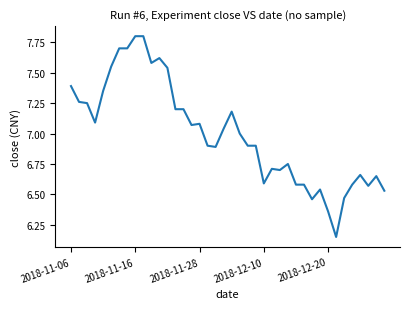

What is the maximum value shown in the chart?

7.8